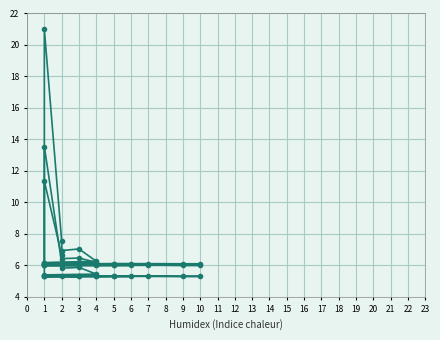

True or false: f bộ and e916 cross at least once.

False